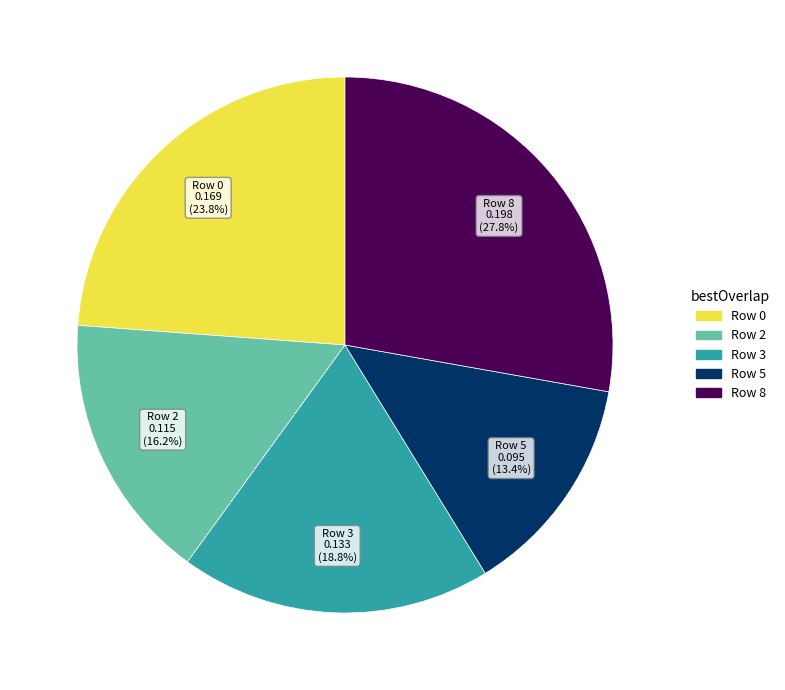

Is there any slice that represents more than half of the pie?

No